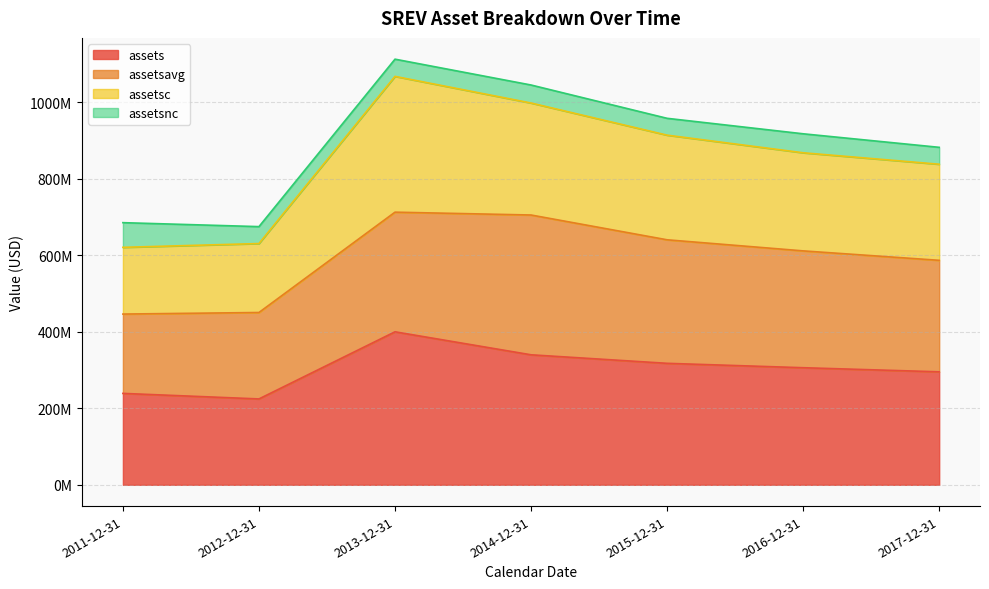

At which category is the sum across all series the highest?

2013-12-31